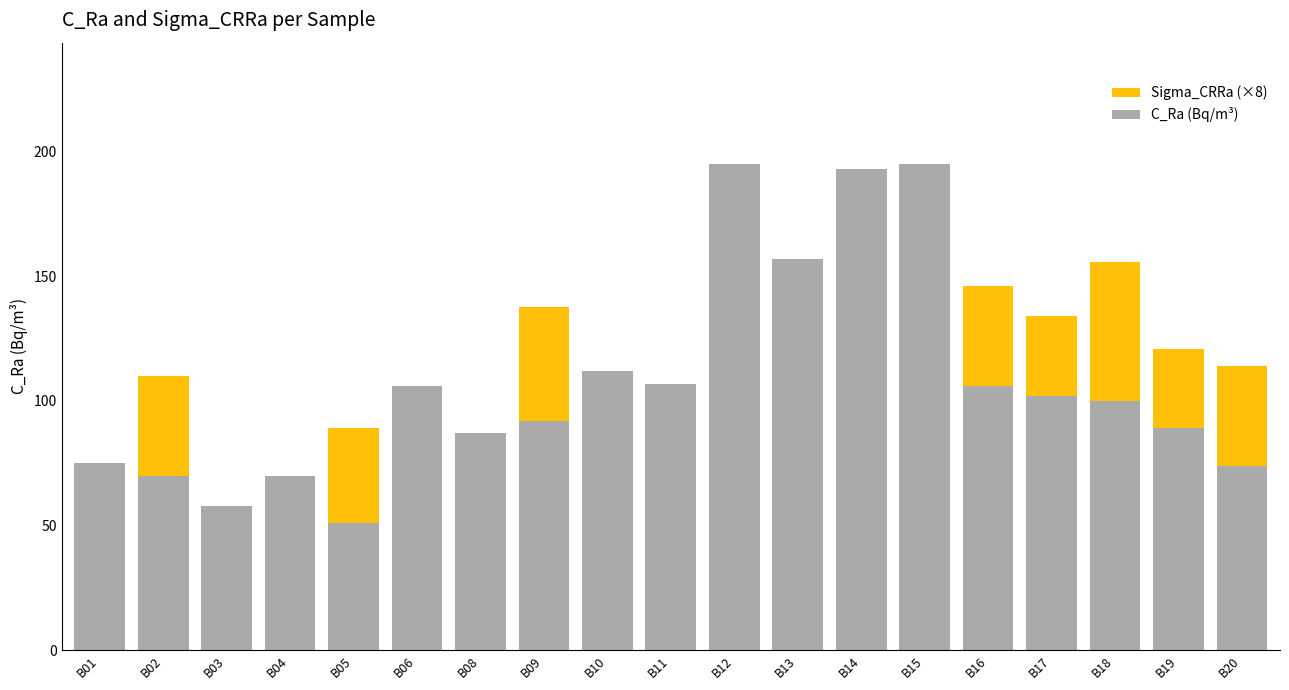

True or false: C_Ra has a value of 117.8 at B01.

False